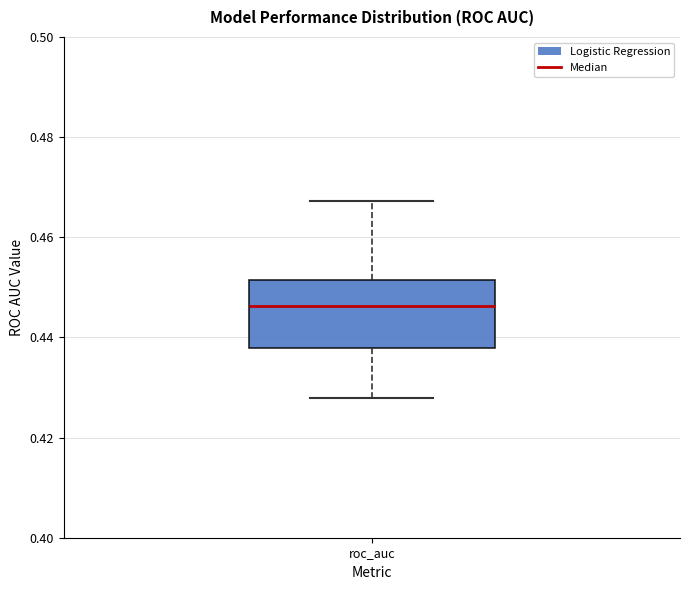

Transcribe this box plot: give where the median line is, the range the box spans, and where the two whiskers end, as read against the y-axis. The values are not printed on the chart, so give them approximately, as read against the axis.

median 0.446, box 0.438 to 0.452, whiskers 0.428 to 0.468